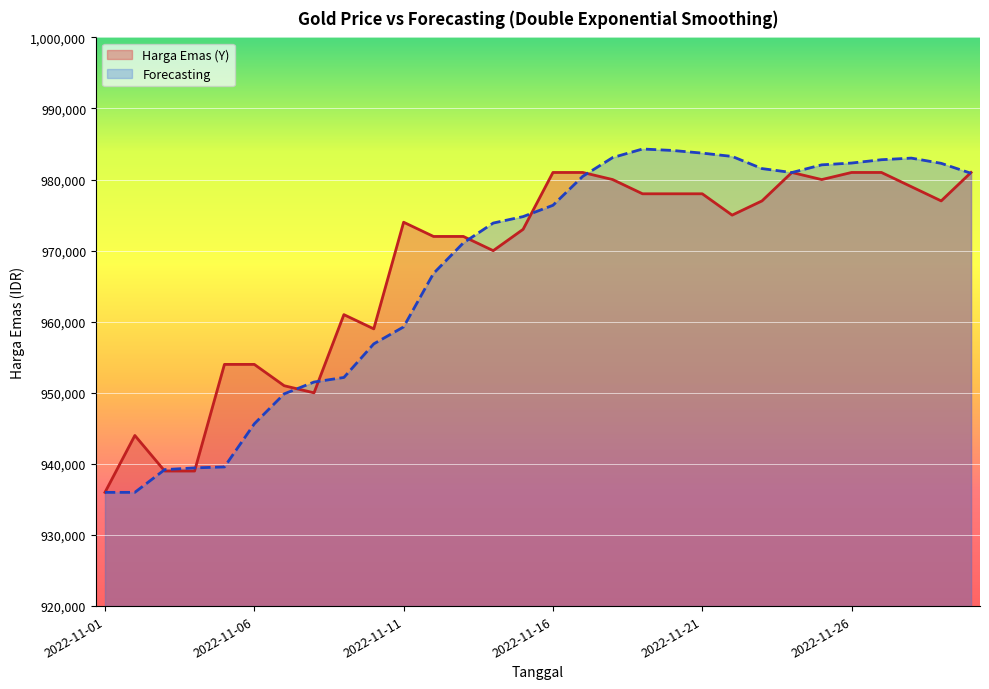

Between 2022-11-20 and 2022-11-04, which is larger?

2022-11-20